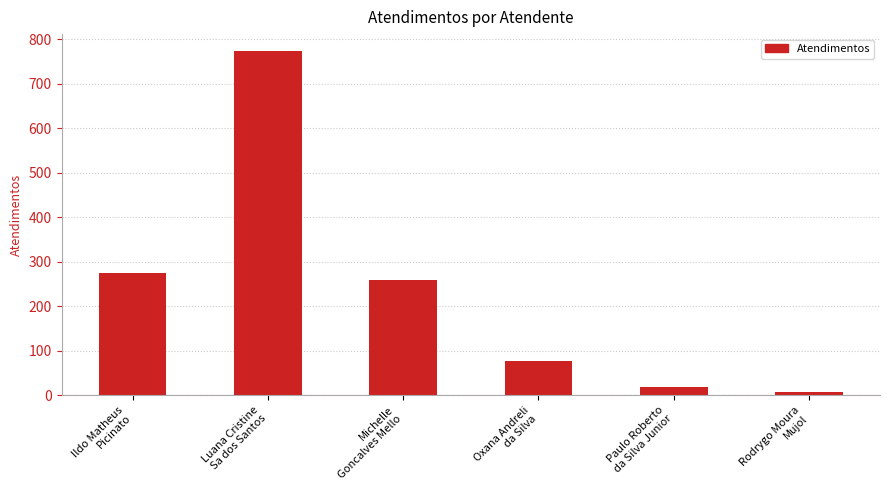

Are the bars horizontal?

No